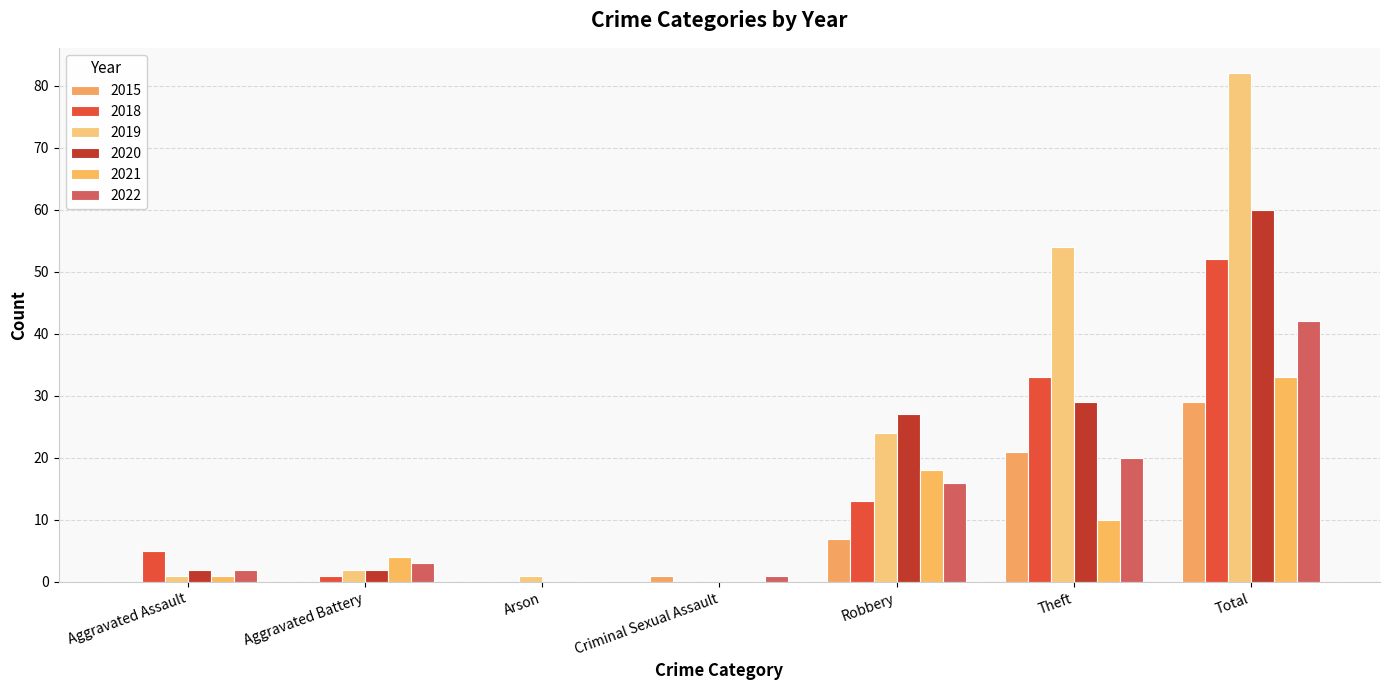

Which series changed the most between Aggravated Assault and Arson?

2018